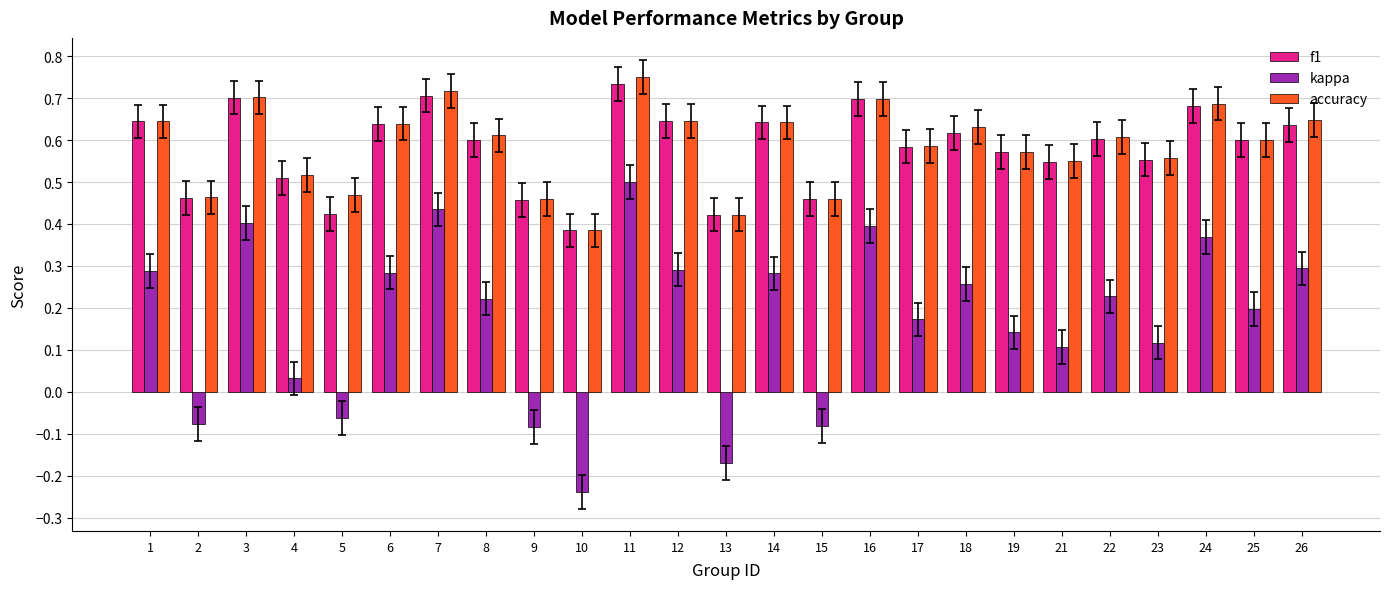

How many values in the kappa series exceed 0?

19